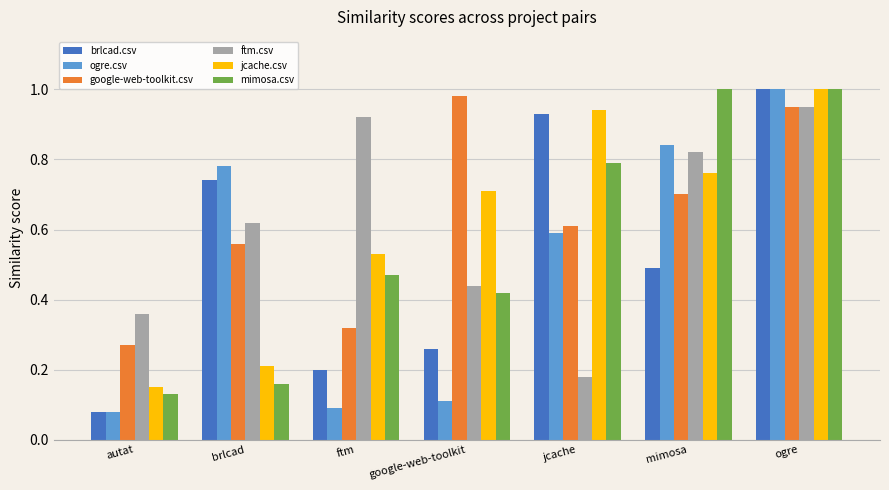

Are the bars grouped side by side (vs. stacked)?

Yes